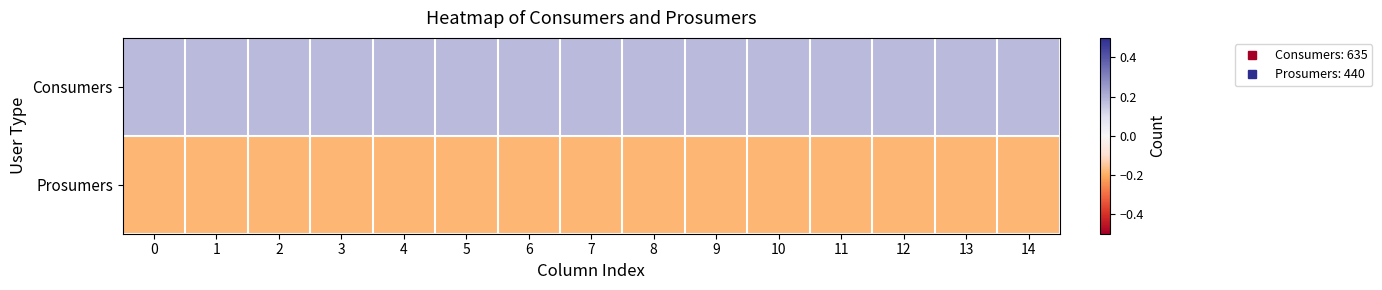

Reading left to right, transcribe all the data shown in this chart.

Consumers: 0=0.2	1=0.2	2=0.2	3=0.2	4=0.2	5=0.2	6=0.2	7=0.2	8=0.2	9=0.2	10=0.2	11=0.2	12=0.2	13=0.2	14=0.2
Prosumers: 0=-0.2	1=-0.2	2=-0.2	3=-0.2	4=-0.2	5=-0.2	6=-0.2	7=-0.2	8=-0.2	9=-0.2	10=-0.2	11=-0.2	12=-0.2	13=-0.2	14=-0.2